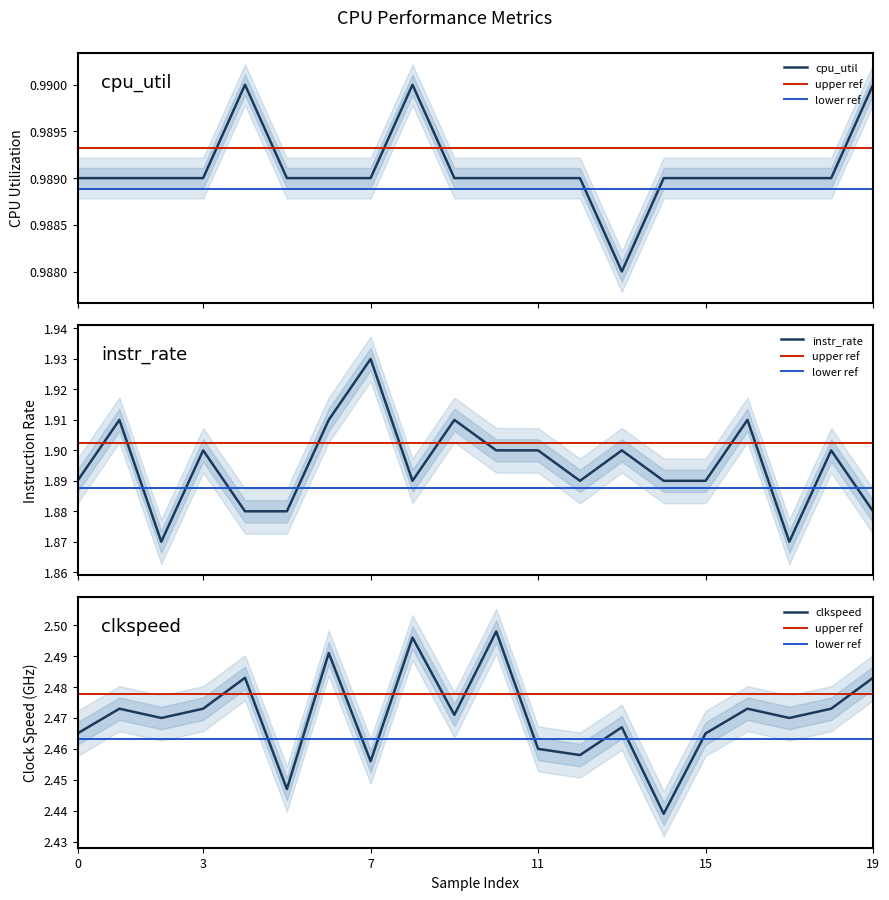

Which series has the largest total across all categories?

clkspeed